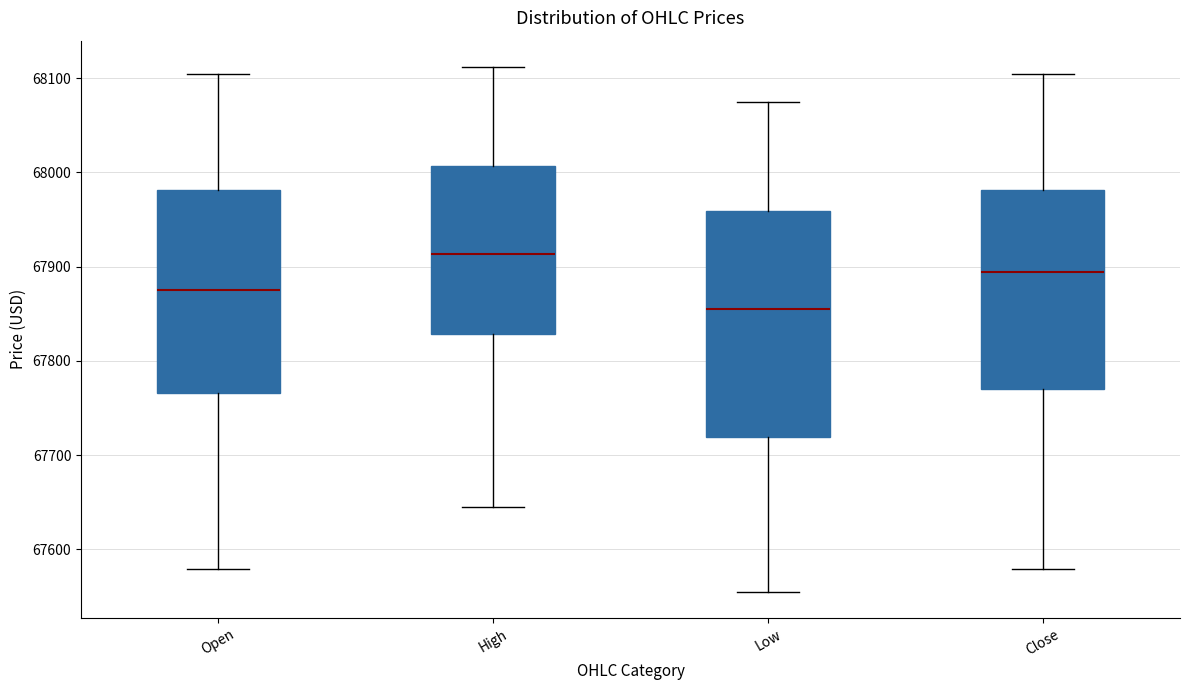

Comparing the boxes themselves (not the whiskers), which one is the tallest?

Low